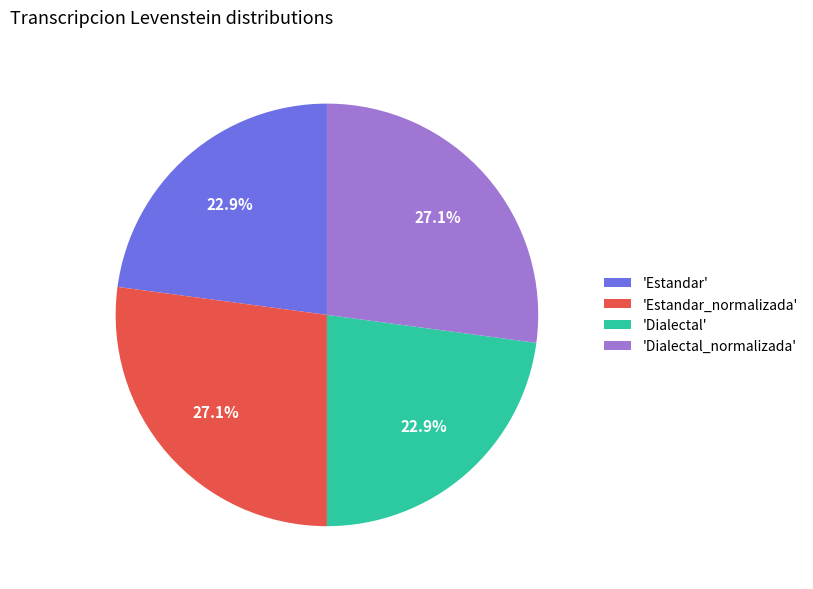

What percentage is NOT represented by 'Dialectal'?

77.1%